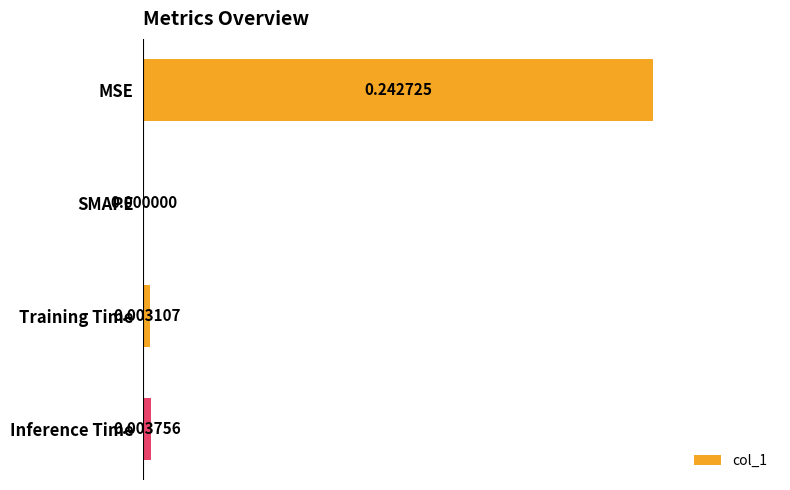

Count the number of values greater than 0.

3